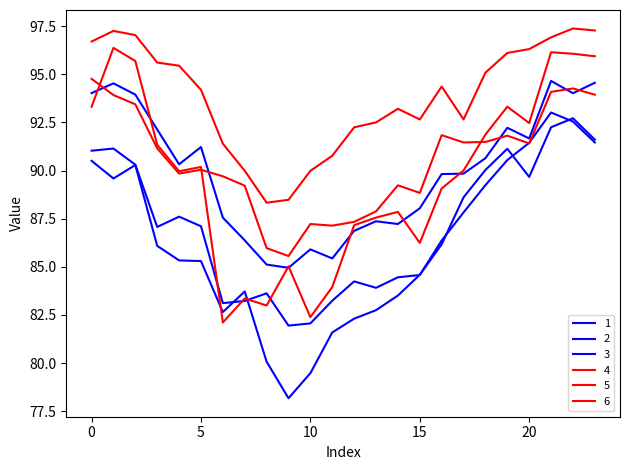

At which category does the chart reach its minimum across all series?

9